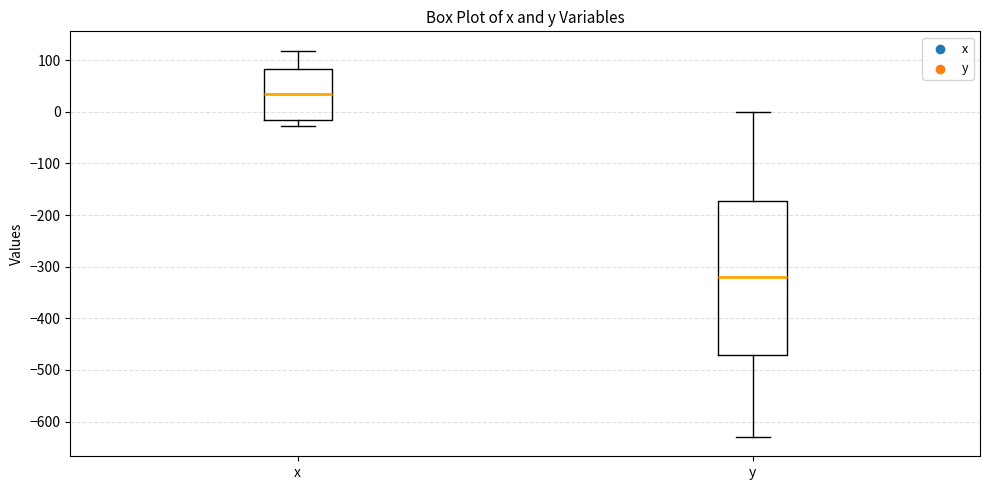

Reading left to right, read every box against the y-axis: the position of its median line, the range the box covers, and the ends of its whiskers. The values are not printed on the chart, so give them approximately, as read against the axis.

x: median 30, box -20 to 80, whiskers -30 to 120
y: median -320, box -470 to -170, whiskers -630 to 0